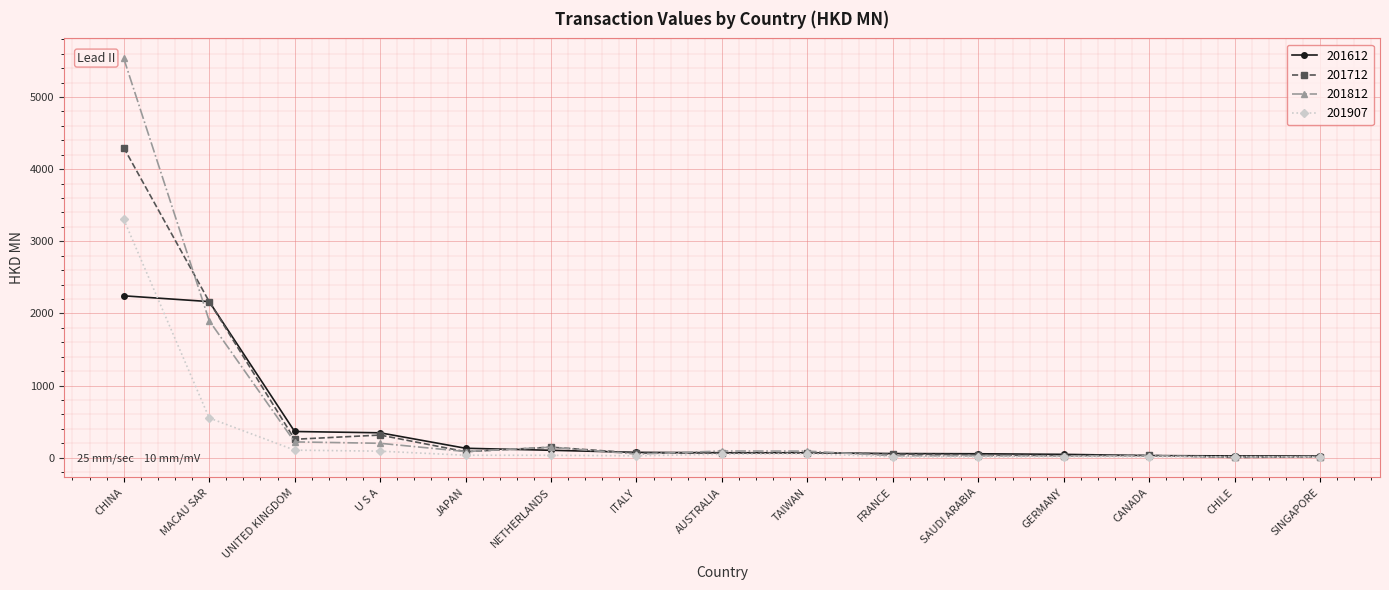

In 201812, how many points are lower than both neighbors (excluding endpoints)?

4